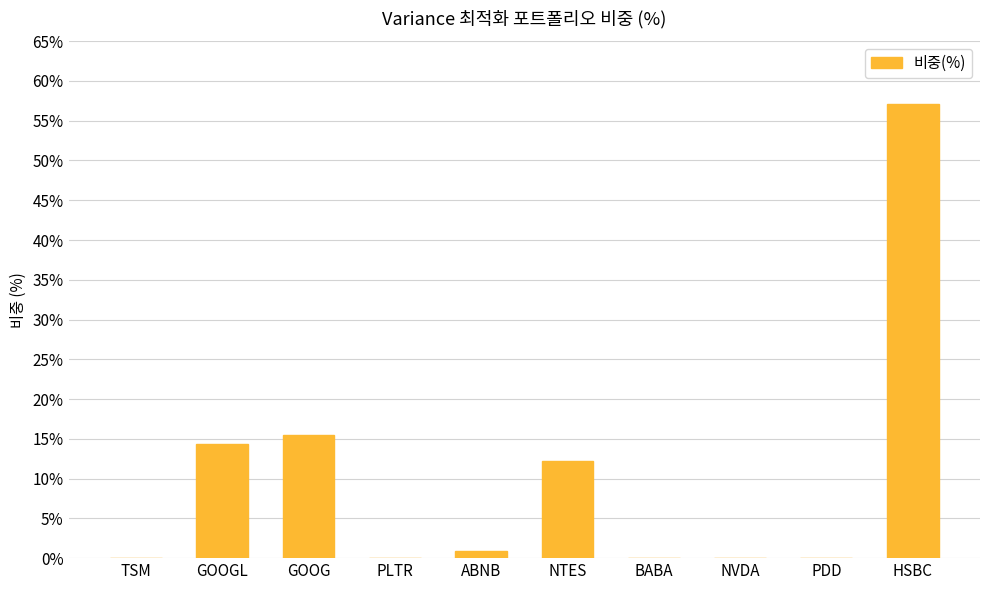

True or false: the data shows 0.8 at ABNB.

True